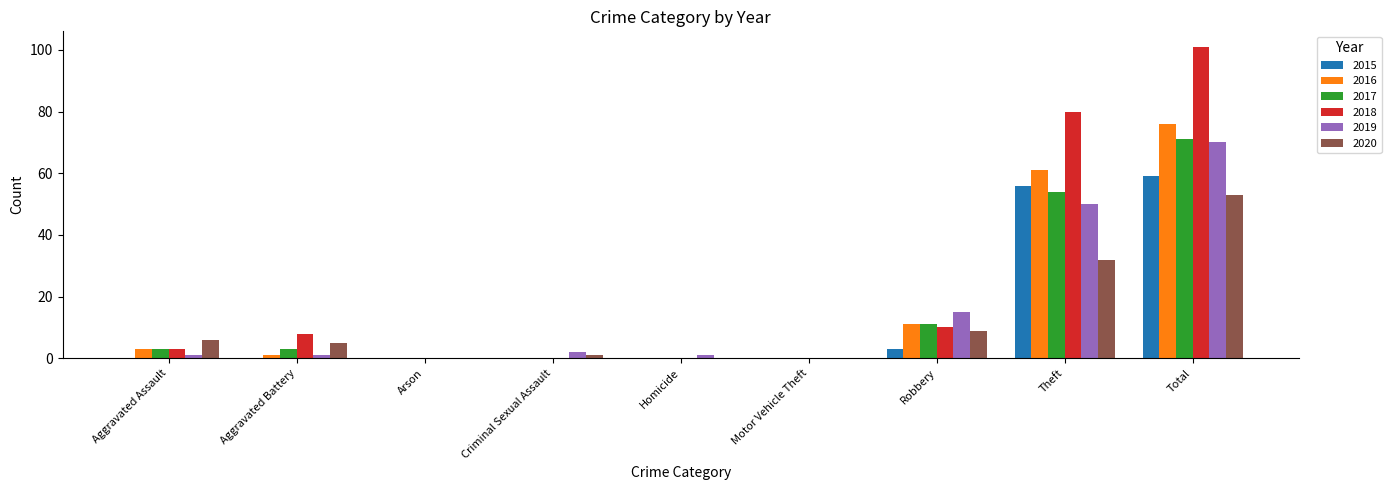

Is the value of 2018 at Aggravated Battery greater than the value of 2017 at Aggravated Assault?

Yes